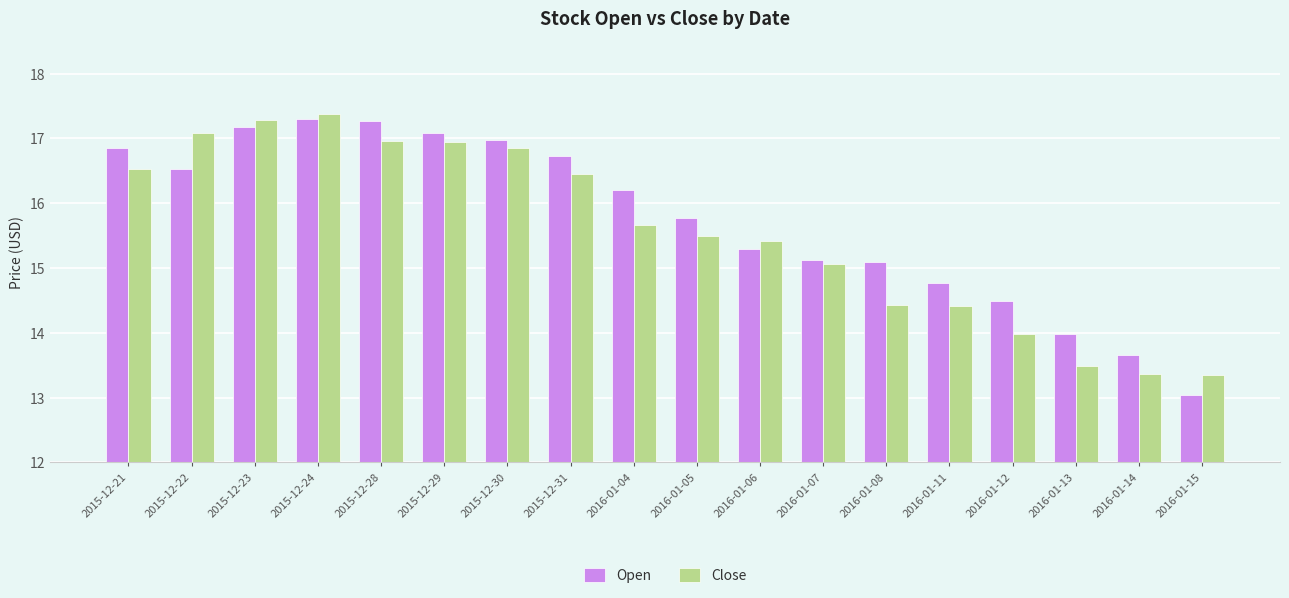

What are all the series names shown in the legend?

Open, Close